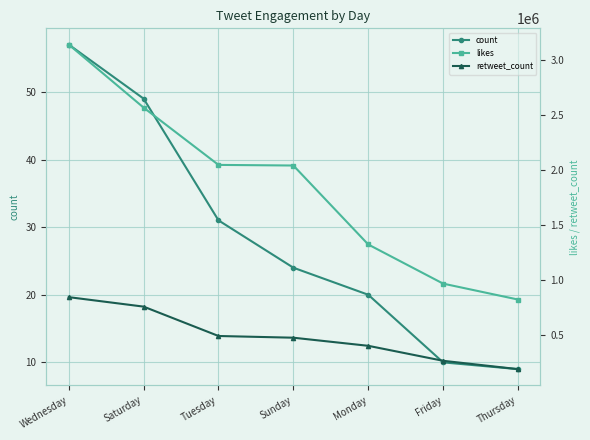

Between Wednesday and Thursday, which series saw the biggest shift?

likes